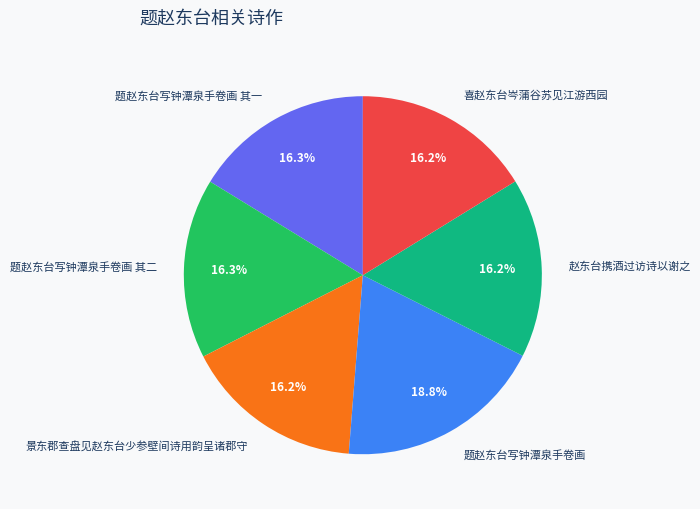

Which has a higher value, 题赵东台写钟潭泉手卷画 or 喜赵东台岑蒲谷苏见江游西园?

题赵东台写钟潭泉手卷画